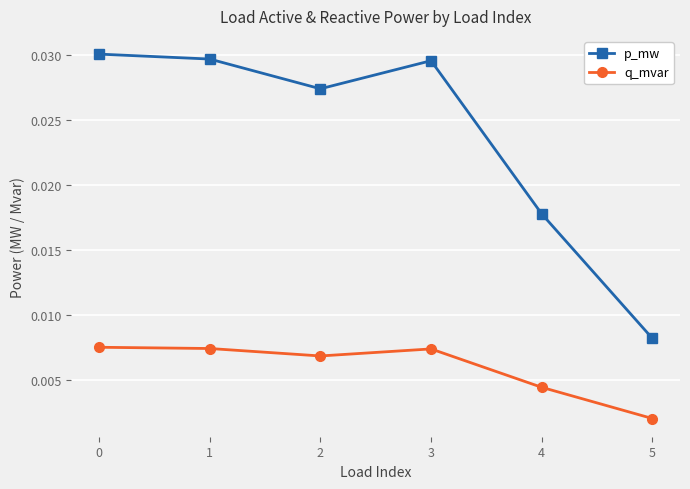

Rank the series by their average value, from lowest to highest.

q_mvar, p_mw